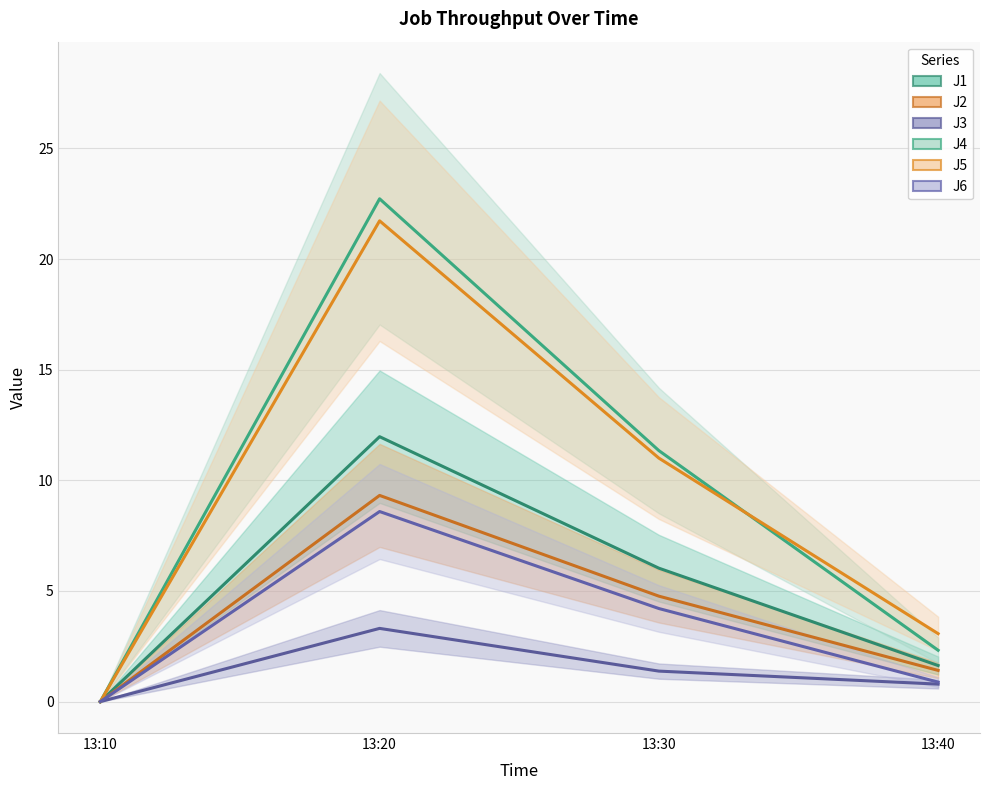

True or false: J2 and J1 cross at least once.

False